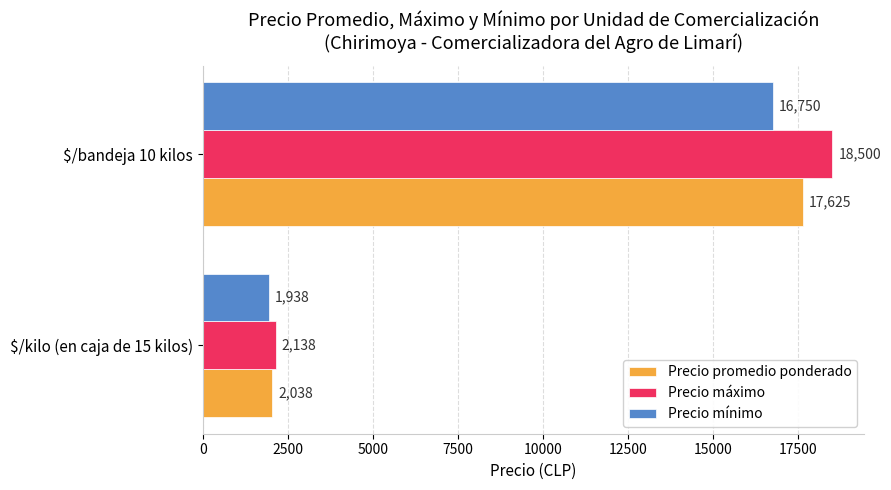

True or false: Precio máximo has a value of 2137.5 at $/kilo (en caja de 15 kilos).

True